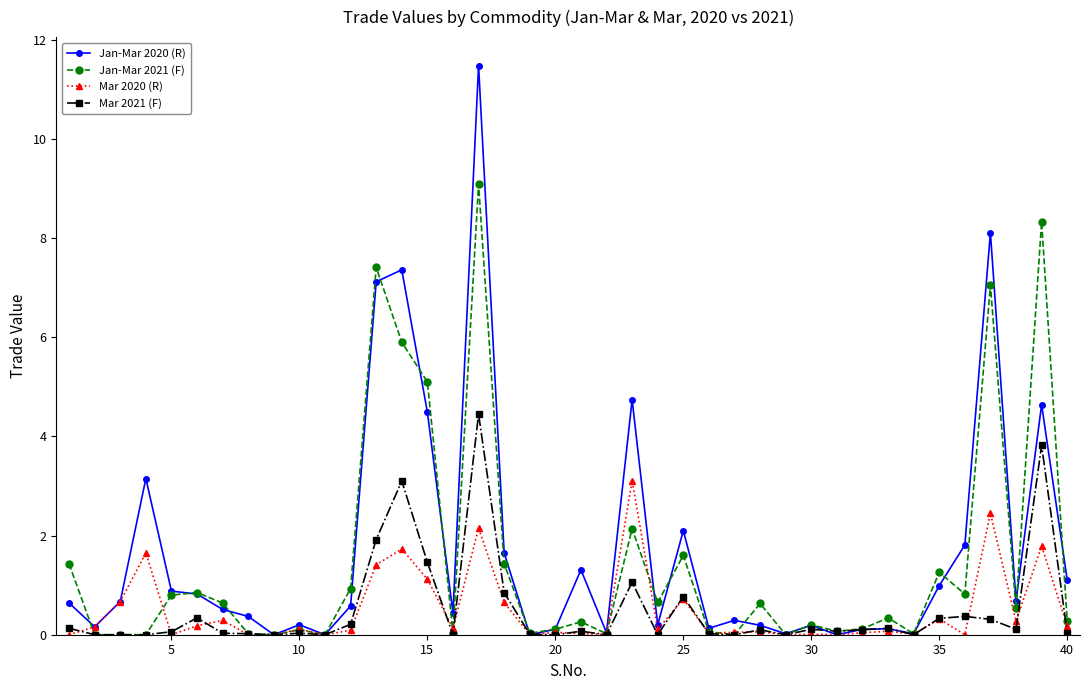

Rank the series by their maximum value, from highest to lowest.

Jan-Mar 2020 (R), Jan-Mar 2021 (F), Mar 2021 (F), Mar 2020 (R)